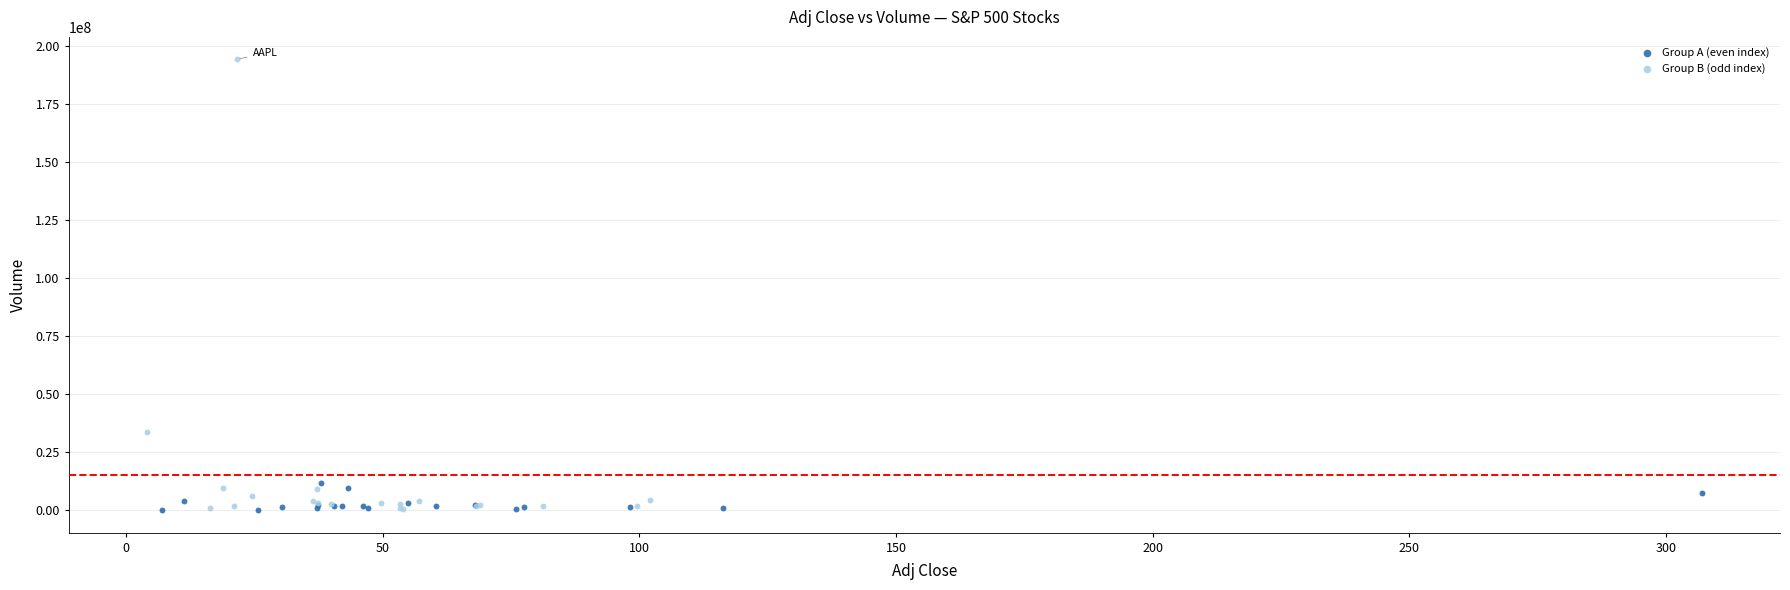

Which series contains the highest Y value?

Group B (odd index)